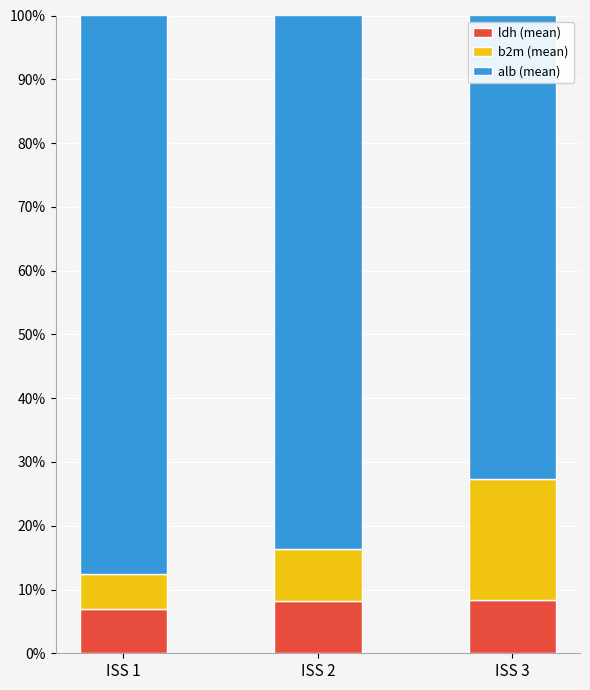

Does the chart contain stacked bars?

Yes